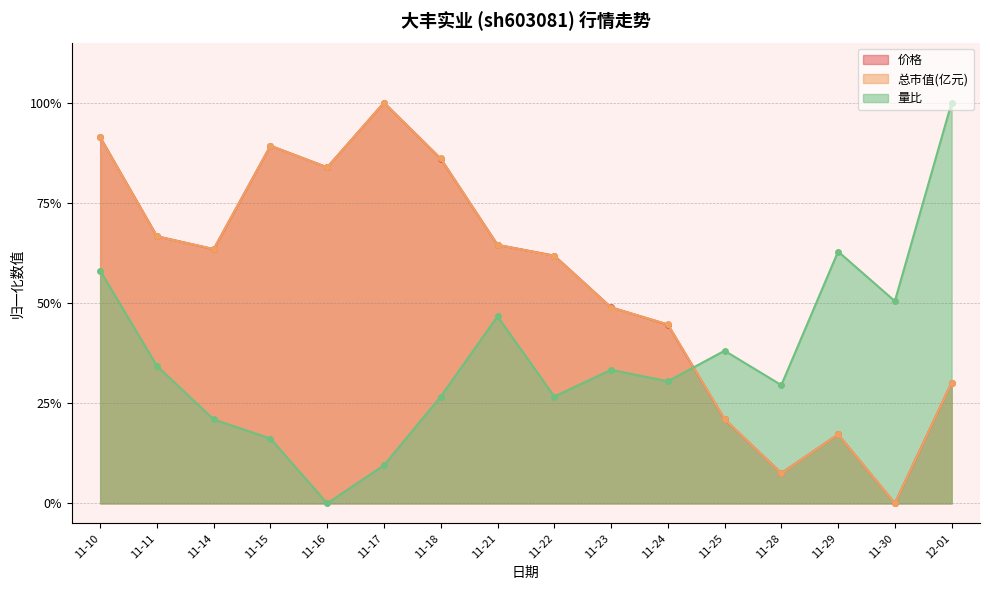

True or false: 量比 and 价格 cross at least once.

True